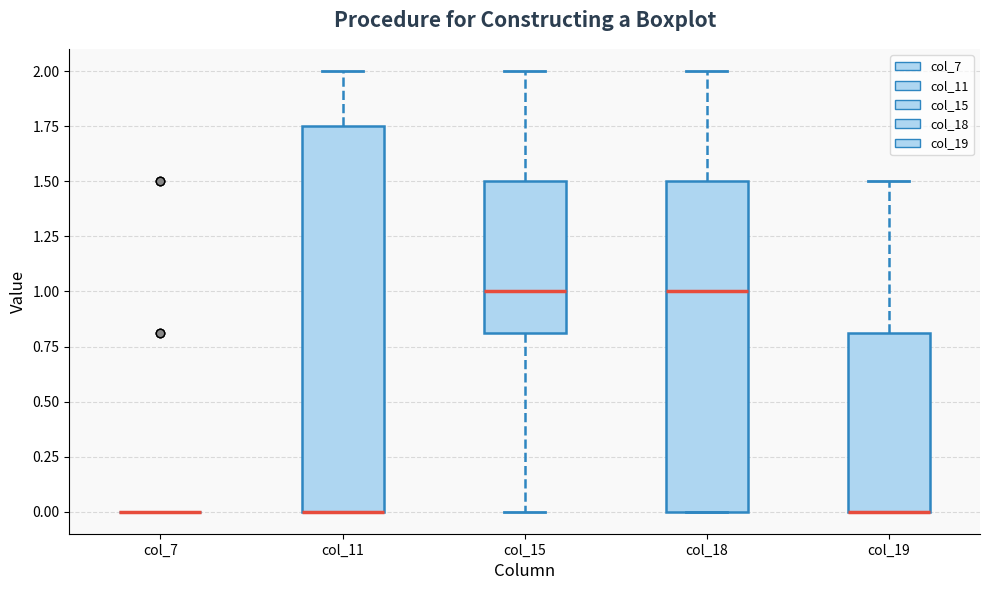

Reading left to right, transcribe this box plot: for each box, give where its median line is, the range the box spans, and where its two whiskers end, as read against the y-axis. The values are not printed on the chart, so give them approximately, as read against the axis.

col_7: box collapsed to a line at 0.00, whiskers 0.00 to 0.00
col_11: median 0.00 (drawn on the box's lower edge), box 0.00 to 1.75, whiskers 0.00 to 2.00
col_15: median 1.00, box 0.80 to 1.50, whiskers 0.00 to 2.00
col_18: median 1.00, box 0.00 to 1.50, whiskers 0.00 to 2.00
col_19: median 0.00 (drawn on the box's lower edge), box 0.00 to 0.80, whiskers 0.00 to 1.50